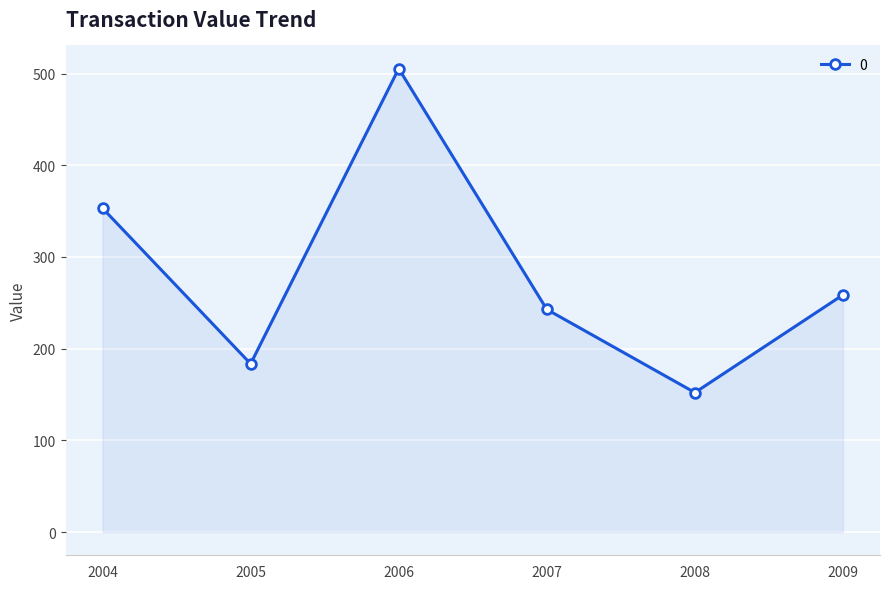

What is the sum of all values?

1695.6